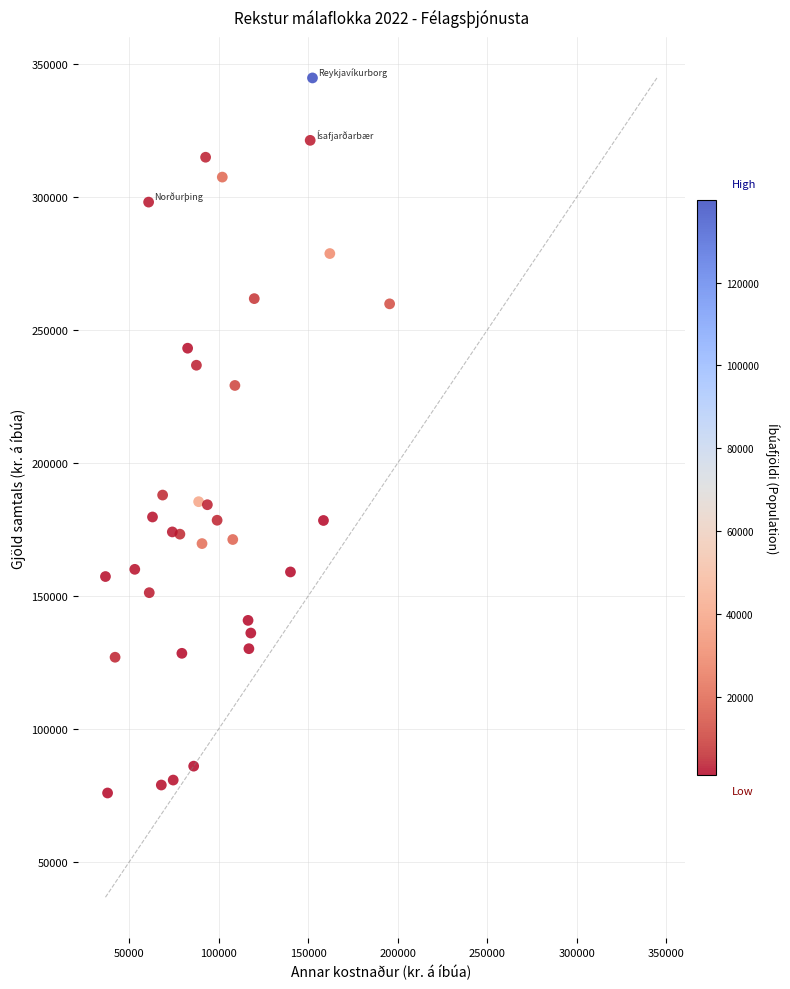

What is the range of X values (max minus min)?

158834.9